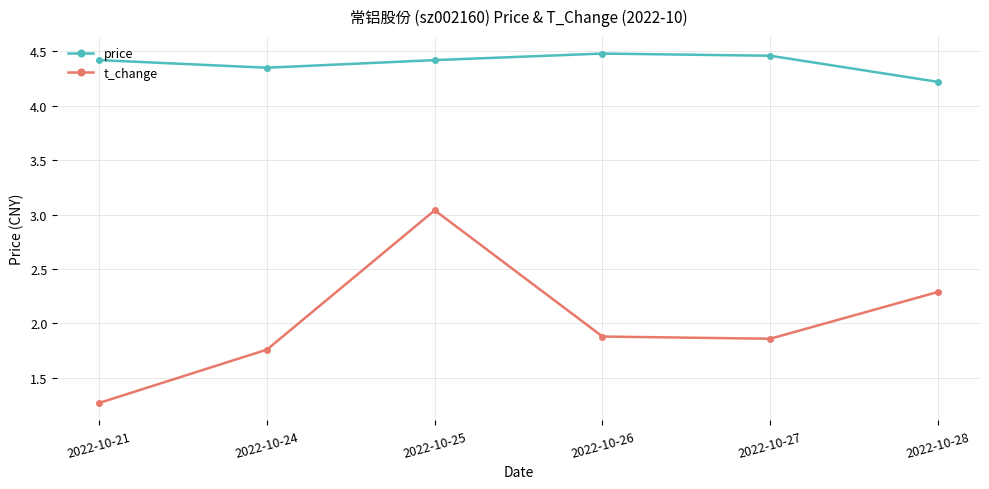

Rank the series by their average value, from highest to lowest.

price, t_change